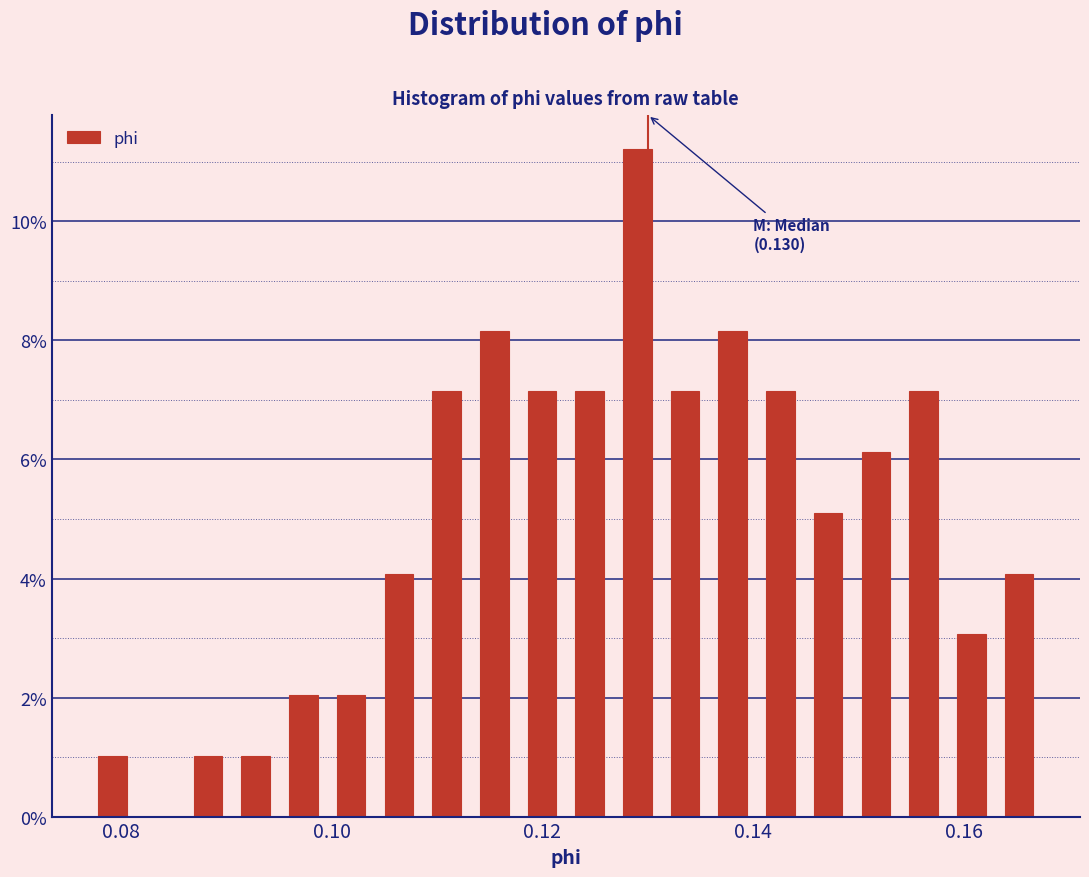

Read against the x-axis, roughly where is the centre of the tallest bar?

0.130